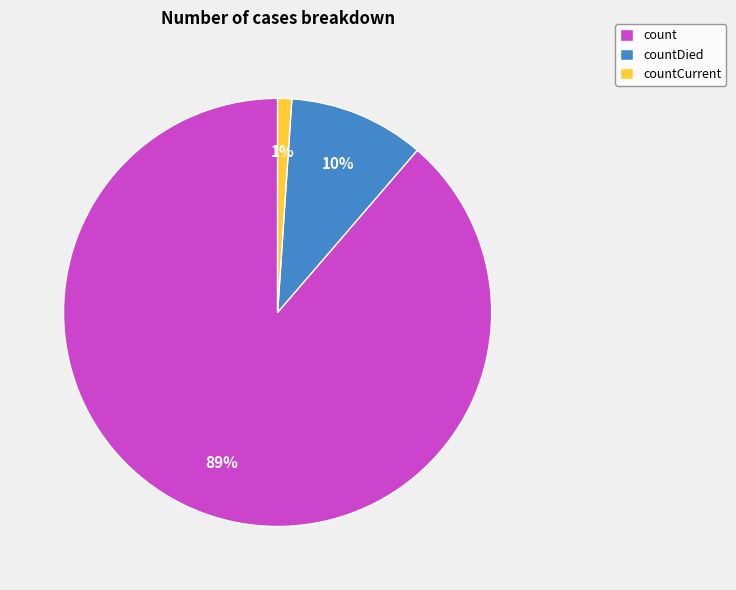

How many slices are in this pie chart?

3